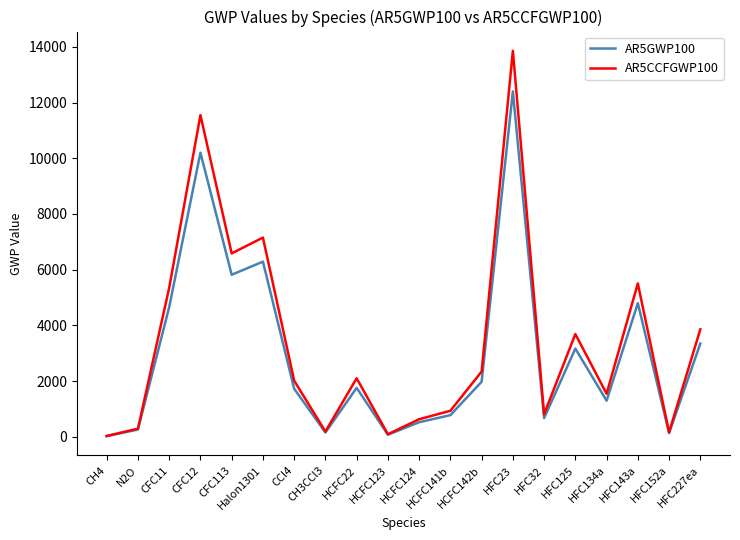

List the series in order of their peak value, lowest first.

AR5GWP100, AR5CCFGWP100